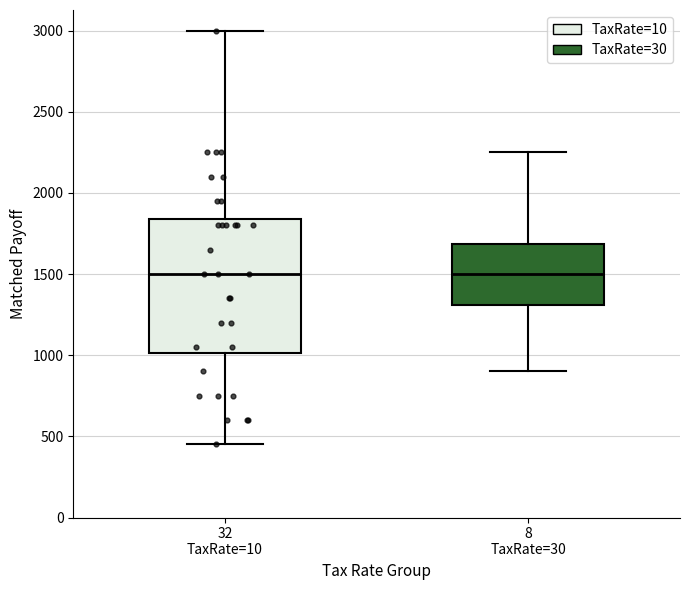

Reading left to right, read every box against the y-axis: the position of its median line, the range the box covers, and the ends of its whiskers. The values are not printed on the chart, so give them approximately, as read against the axis.

32 TaxRate=10: median 1500, box 1000 to 1850, whiskers 450 to 3000
8 TaxRate=30: median 1500, box 1300 to 1700, whiskers 900 to 2250